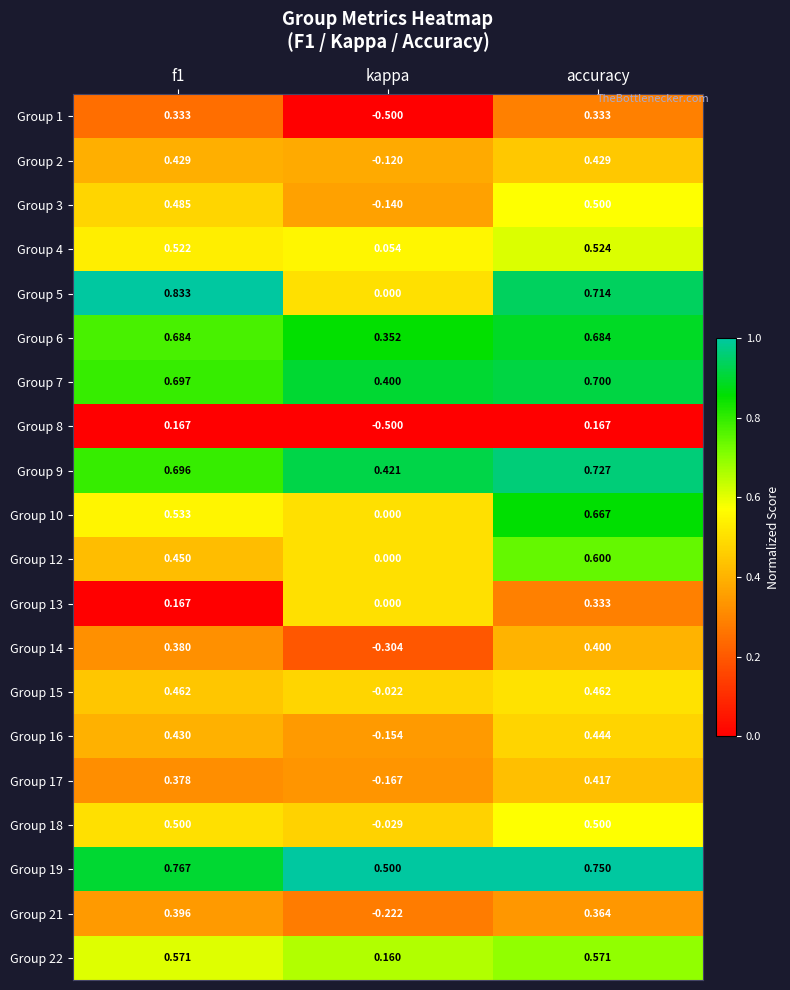

At which label does Group 5 reach its minimum?

kappa